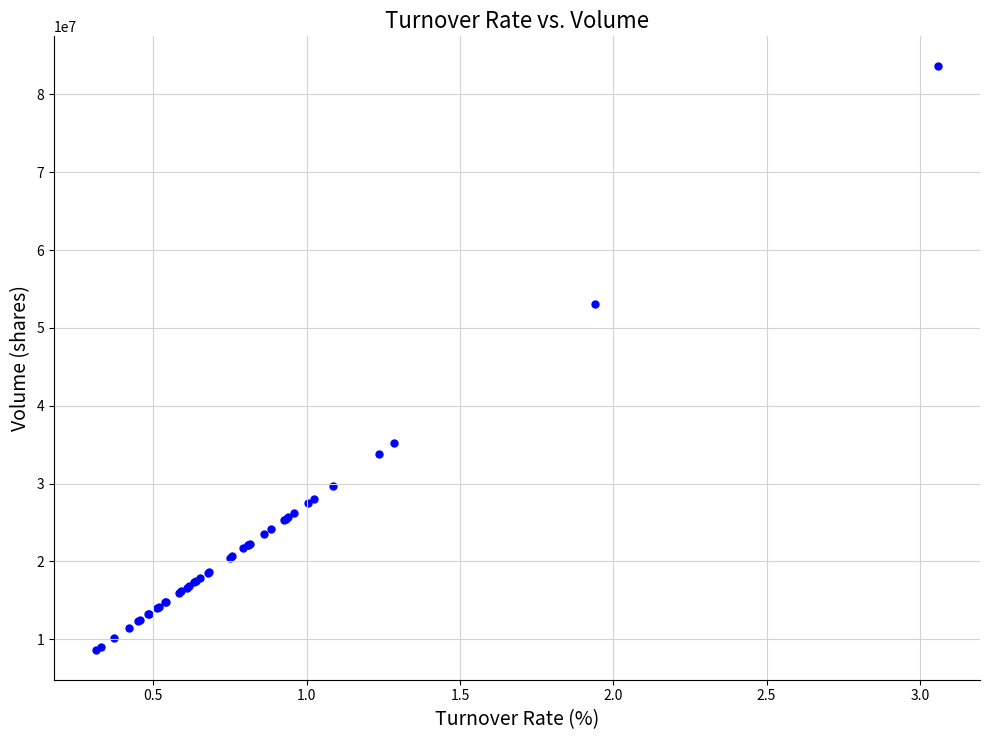

What Y value in the scatter plot is closest to 46128954?

53069600